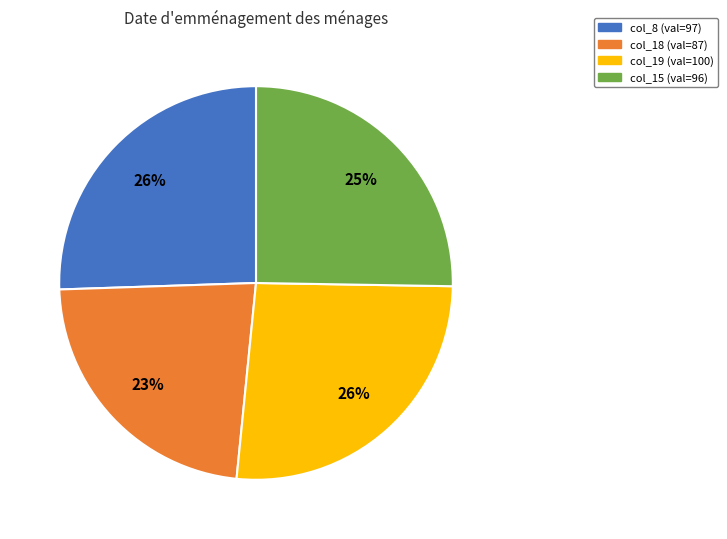

Is there a majority slice in this chart?

No